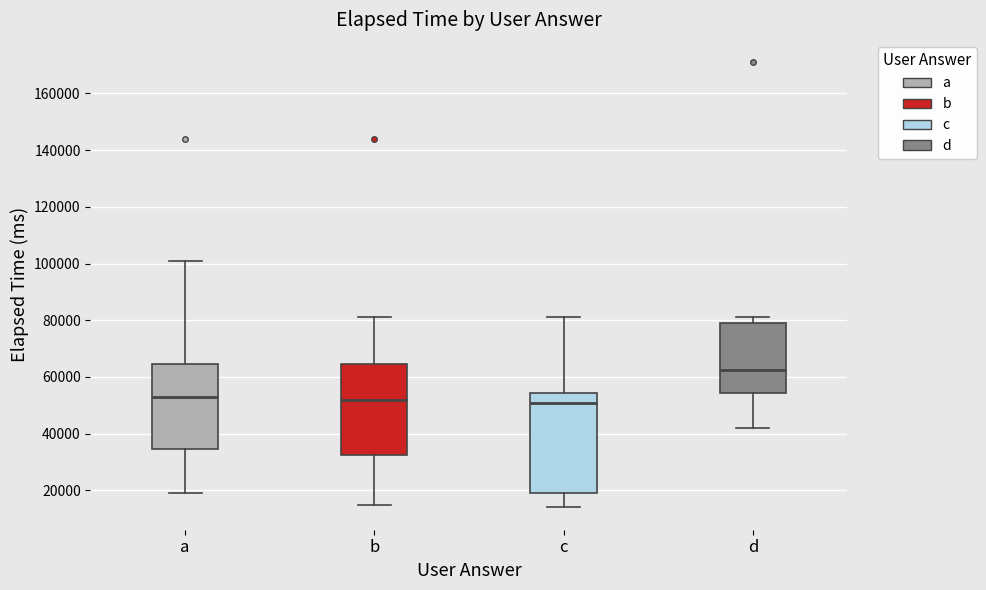

Where is the upper edge of the box for d on the y-axis? The values are not printed on the chart, so give them approximately, as read against the axis.

80000